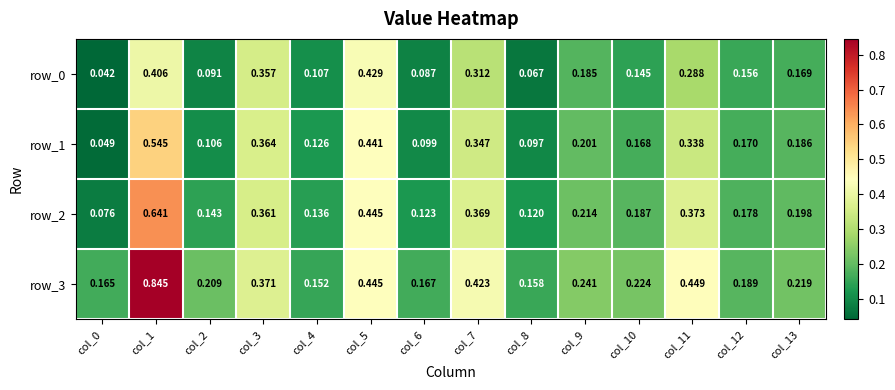

Is the value of row_1 at col_4 greater than the value of row_3 at col_8?

No